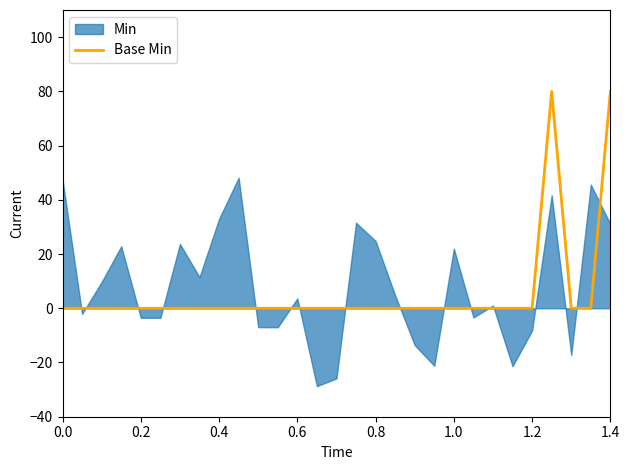

Reading left to right, what are all the values shown in this chart?

0	0	0	0	0	0	0	0	0	0	0	0	0	0	0	0	0	0	0	0	0	0	0	0	0	80	0	0	80